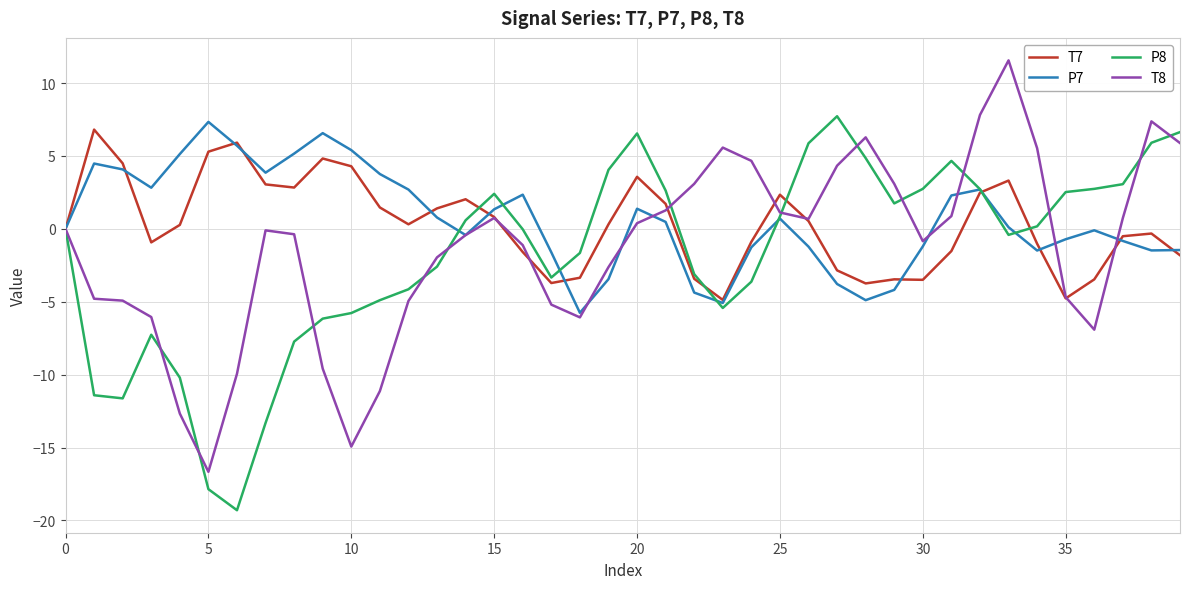

What is the smallest value displayed?

-19.3